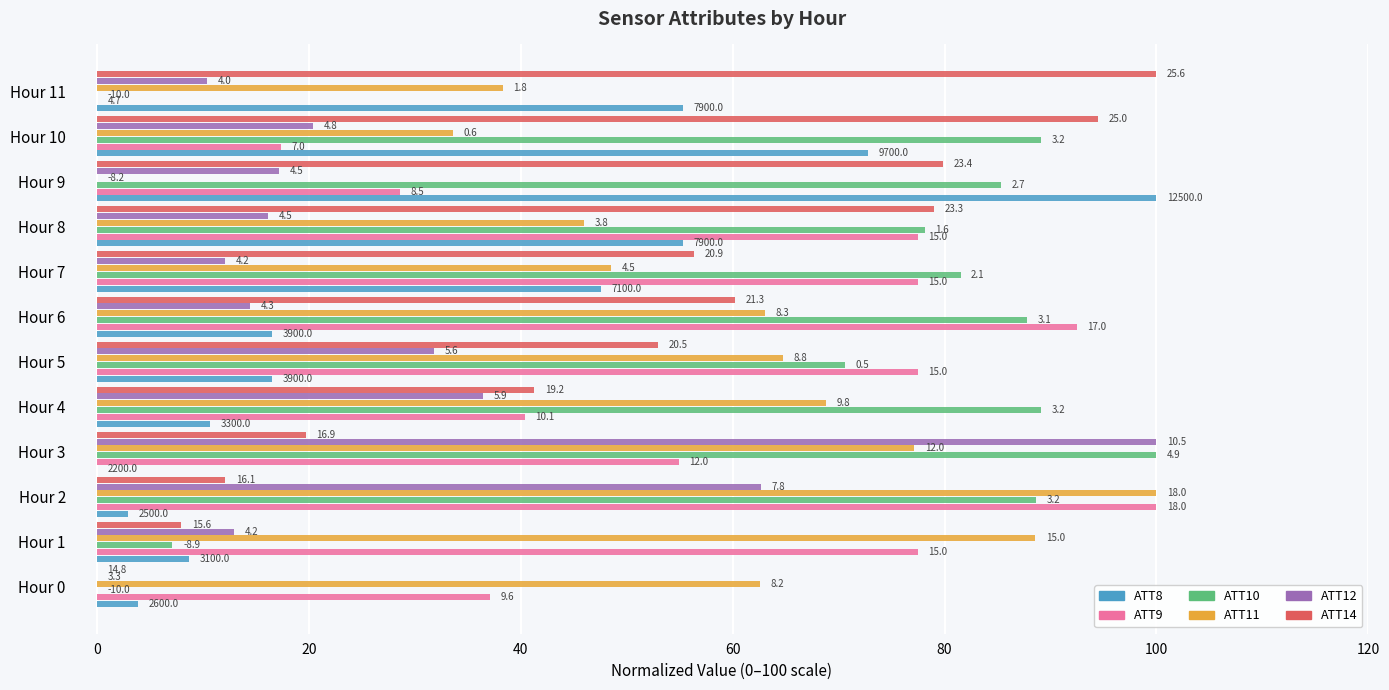

What are all the series names shown in the legend?

ATT8, ATT9, ATT10, ATT11, ATT12, ATT14